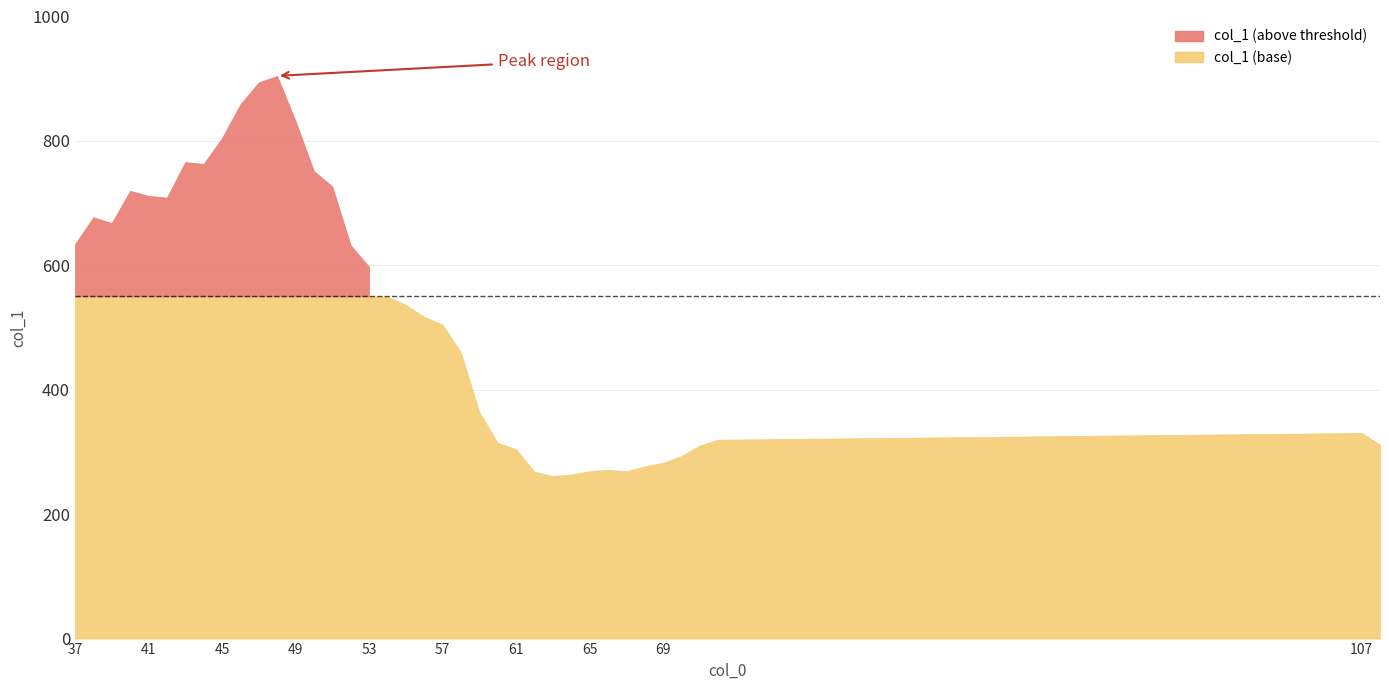

The value at 61 is 304.5. True or false?

True